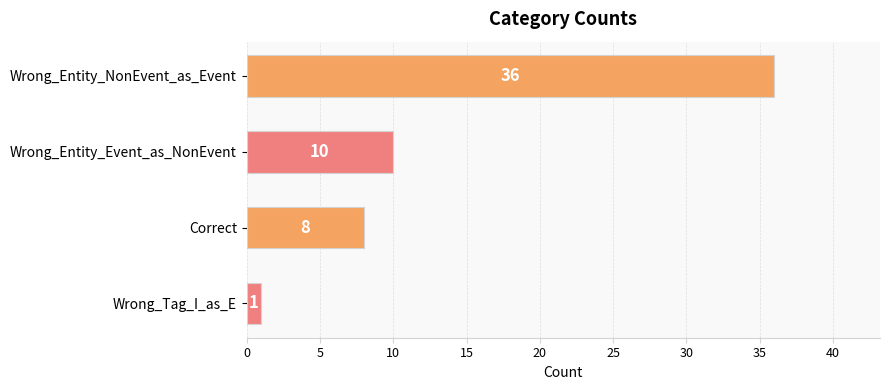

What is the maximum value shown in the chart?

36